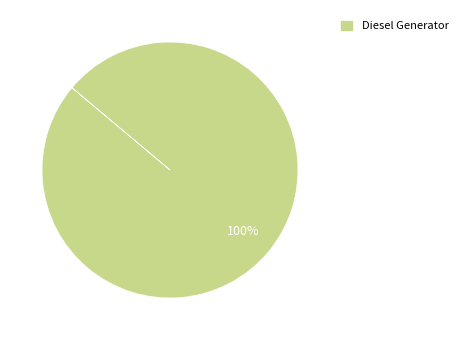

Rank the categories by value from highest to lowest.

Diesel Generator